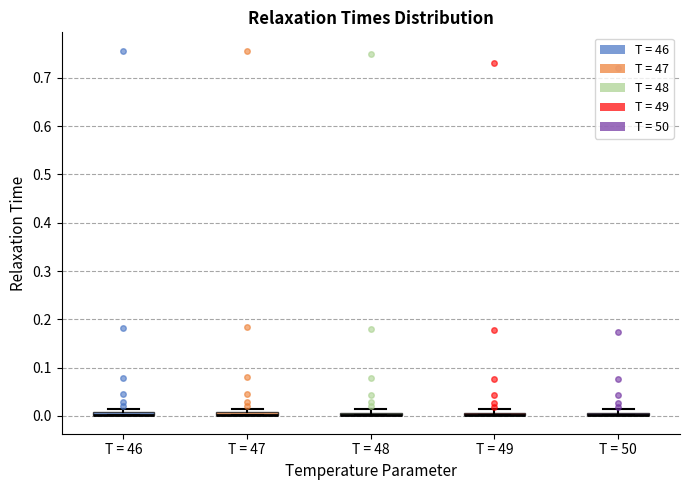

Where is the upper edge of the box for T = 50 on the y-axis? The values are not printed on the chart, so give them approximately, as read against the axis.

0.01